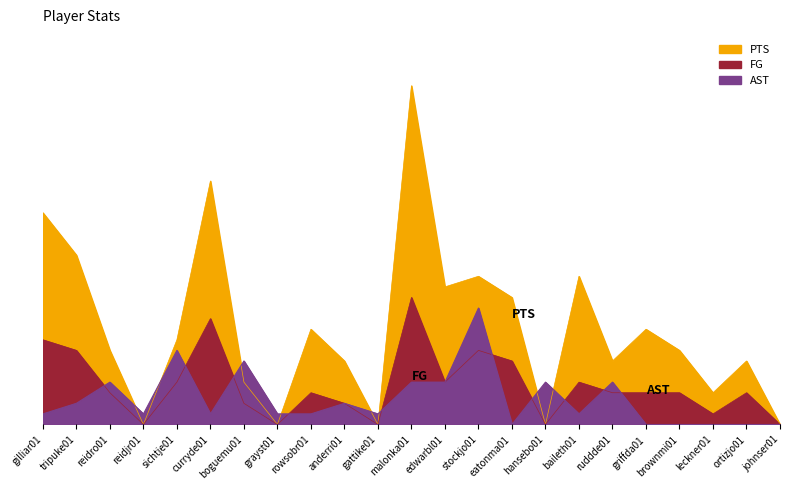

What is the highest value of the AST series?

11